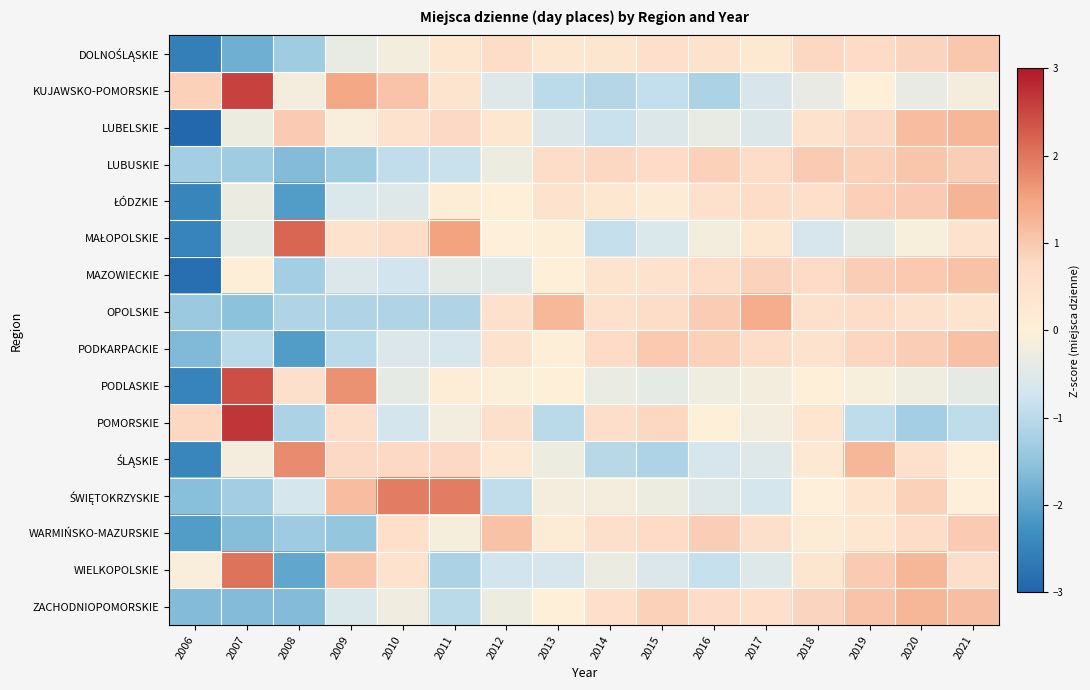

How many series are shown in this chart?

16